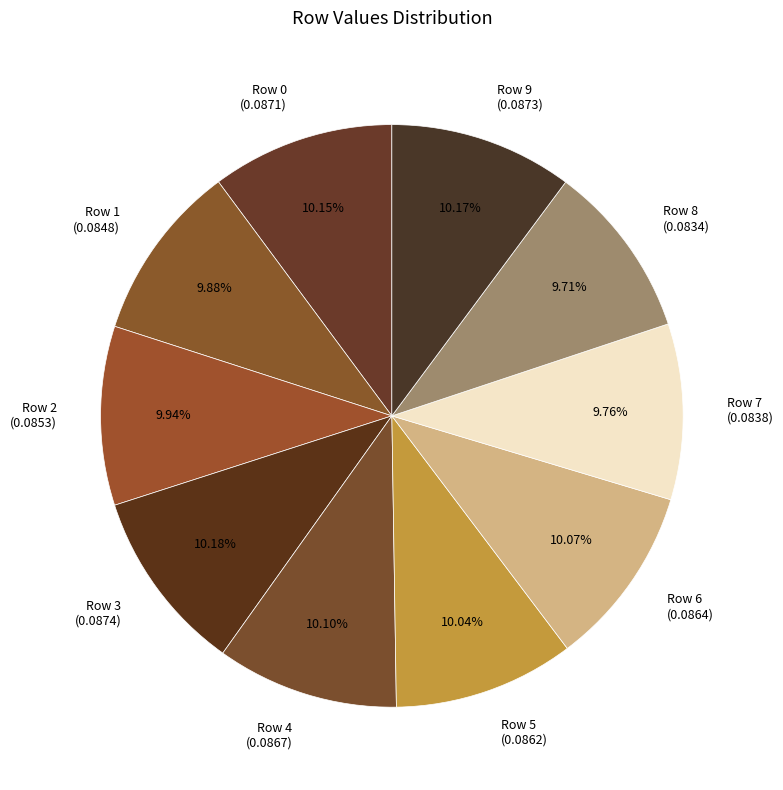

How many segments does this pie chart have?

10